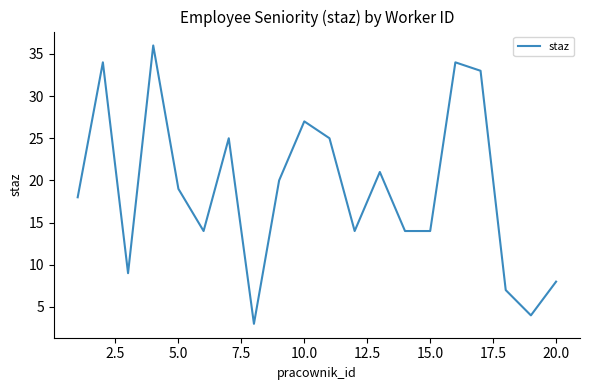

What is the greatest value displayed?

36